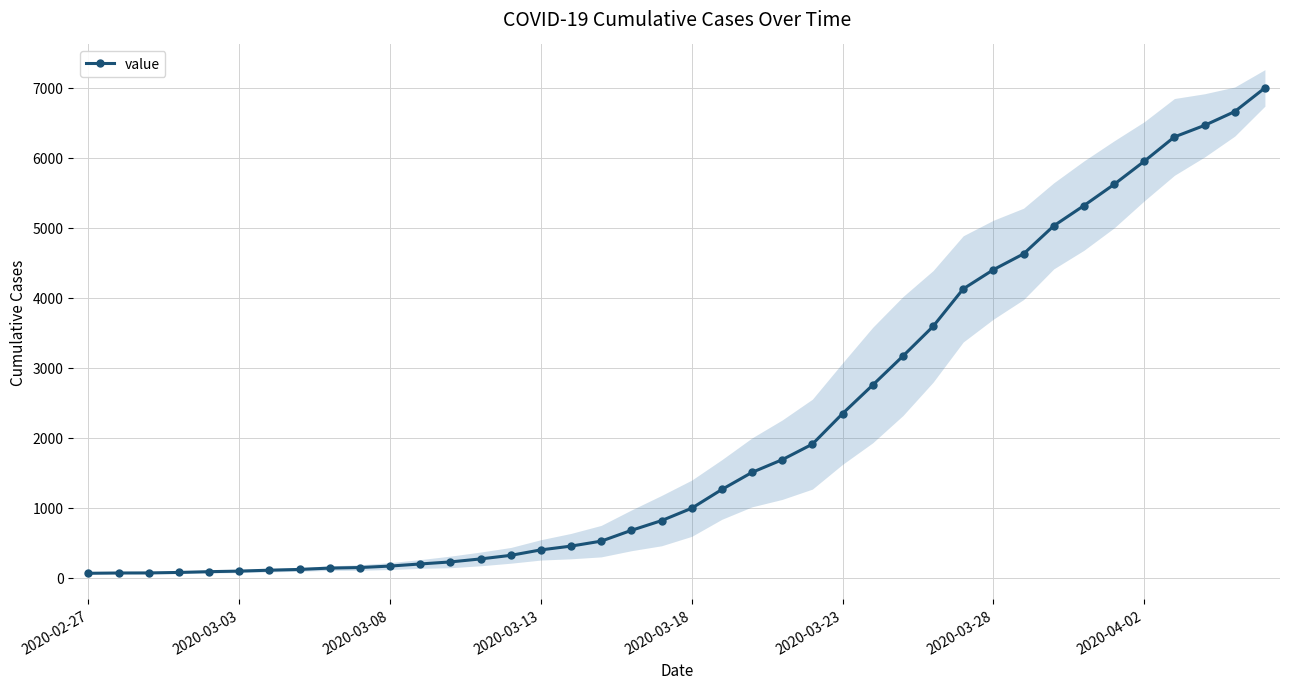

What is the value of the 23rd point from the left?

1505